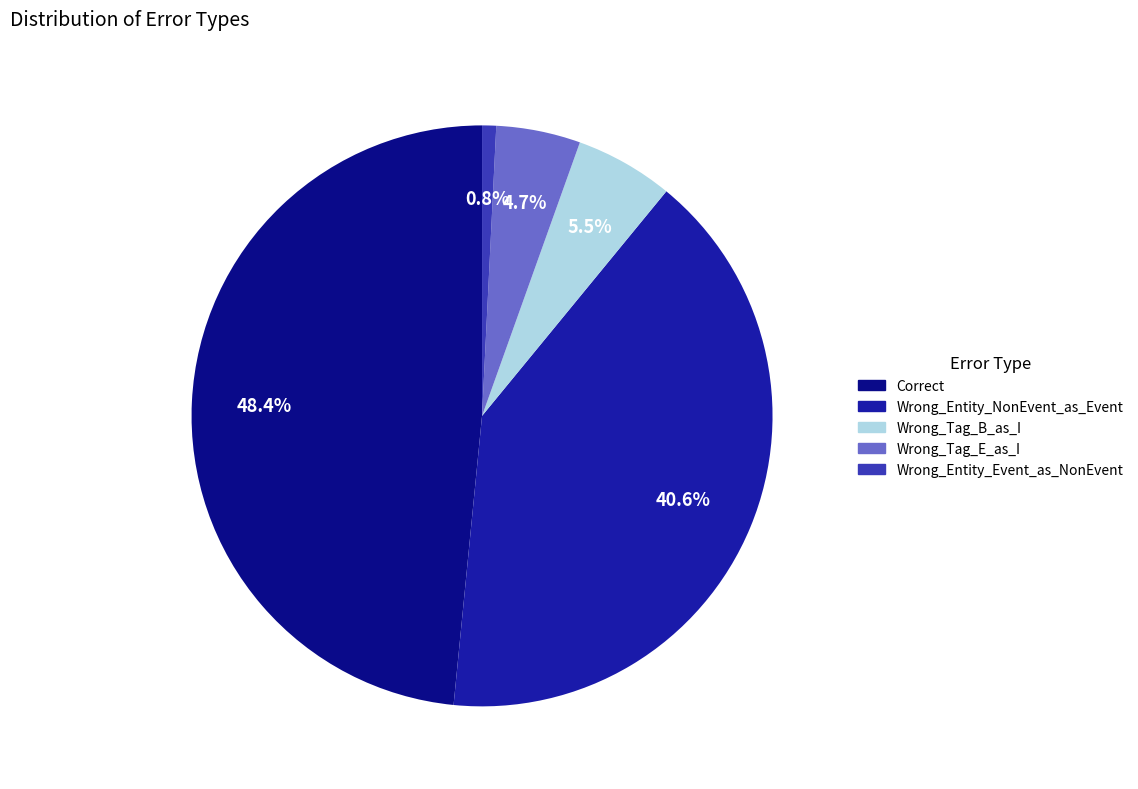

Count the number of slices in the pie.

5